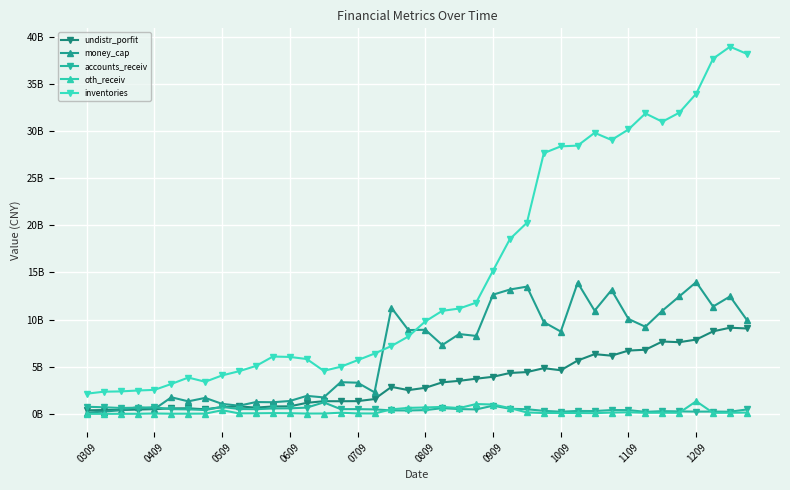

What is the sum of all oth_receiv values?

9604917546.1